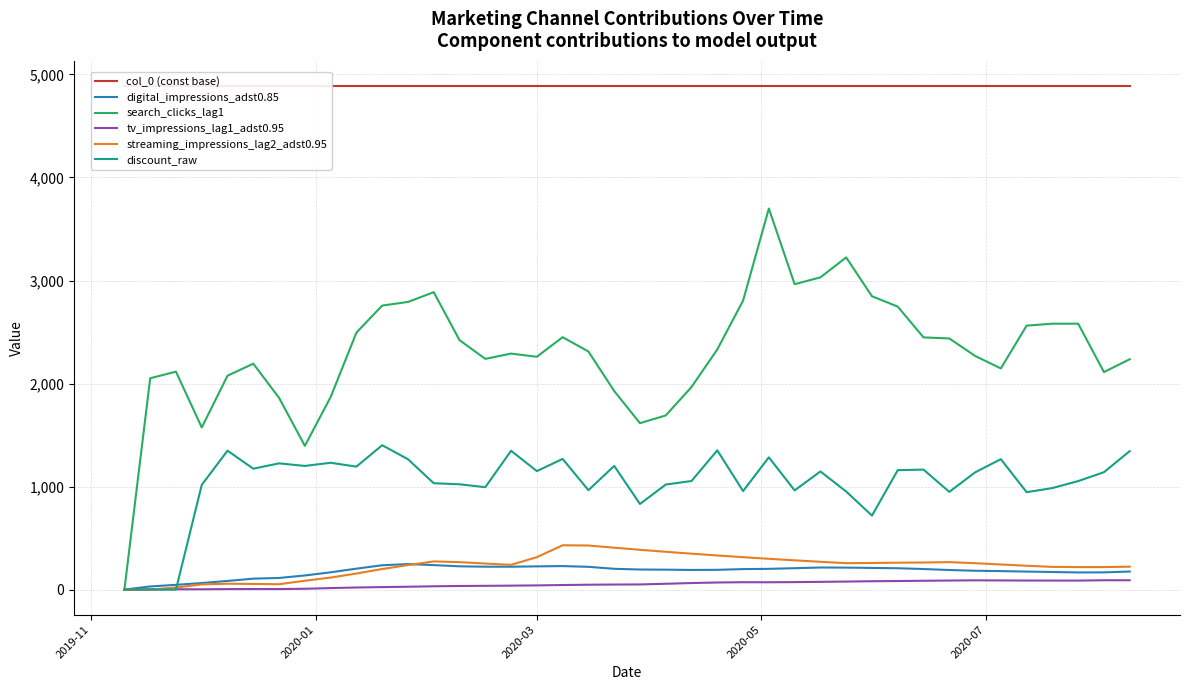

What is the highest value of the discount_raw series?

1401.2